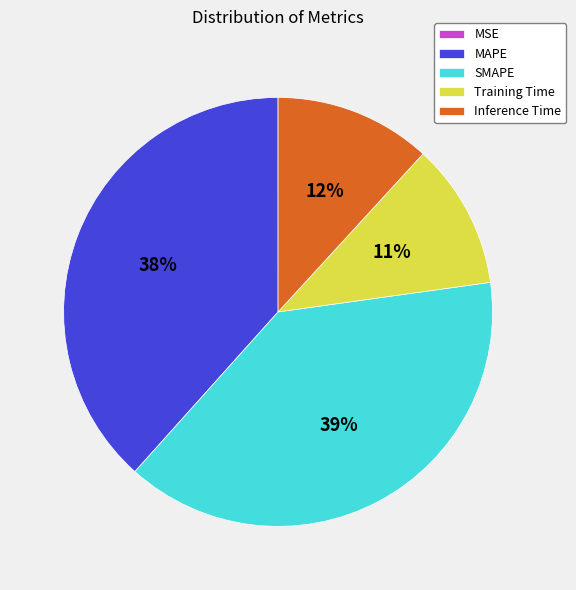

True or false: MAPE accounts for 31% of the total.

False